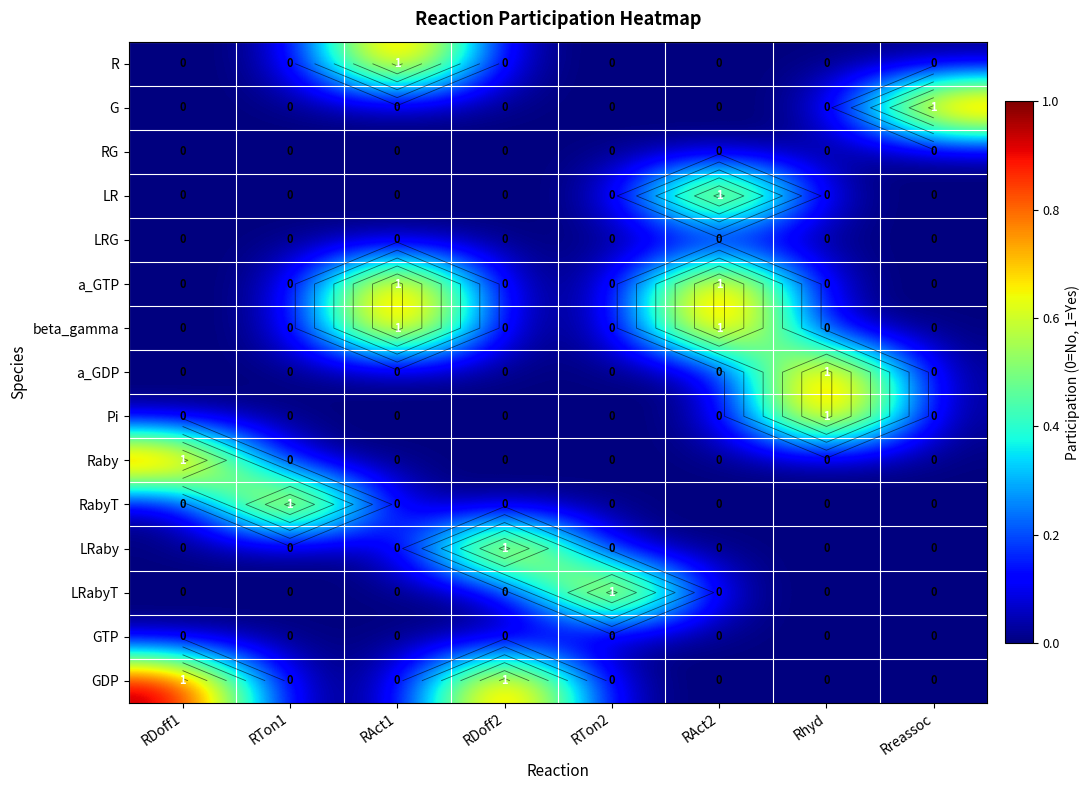

At which category is the sum across all series the highest?

RAct1